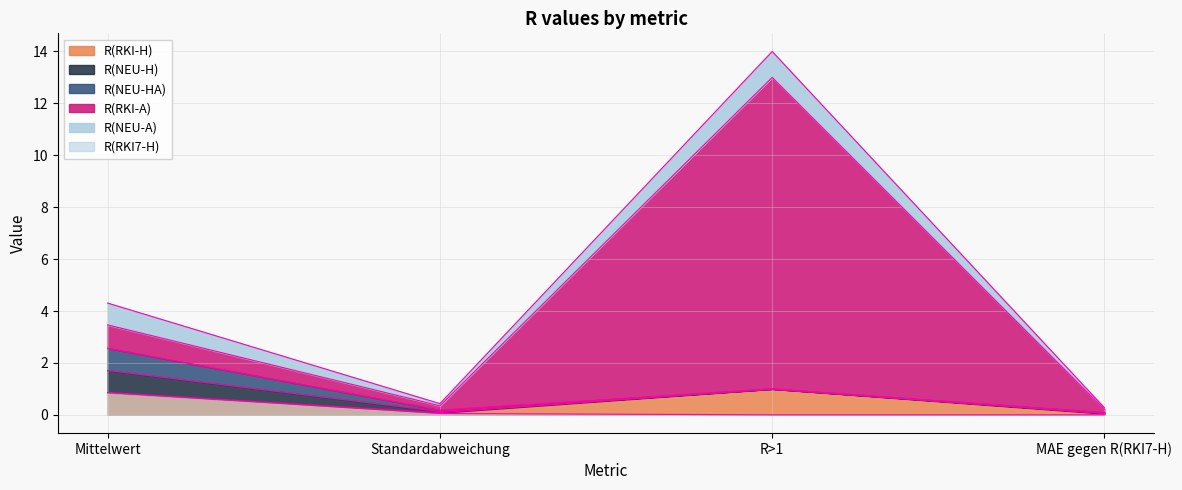

The value of R(RKI-A) at MAE gegen R(RKI7-H) is 0.2. True or false?

True